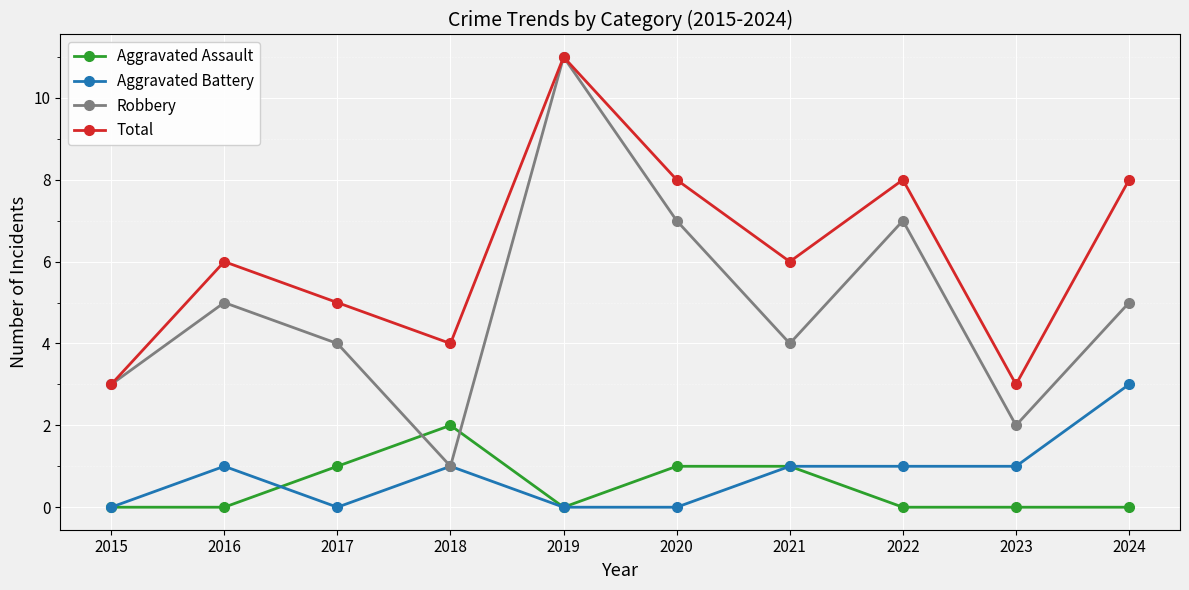

What are all the series names shown in the legend?

Aggravated Assault, Aggravated Battery, Robbery, Total